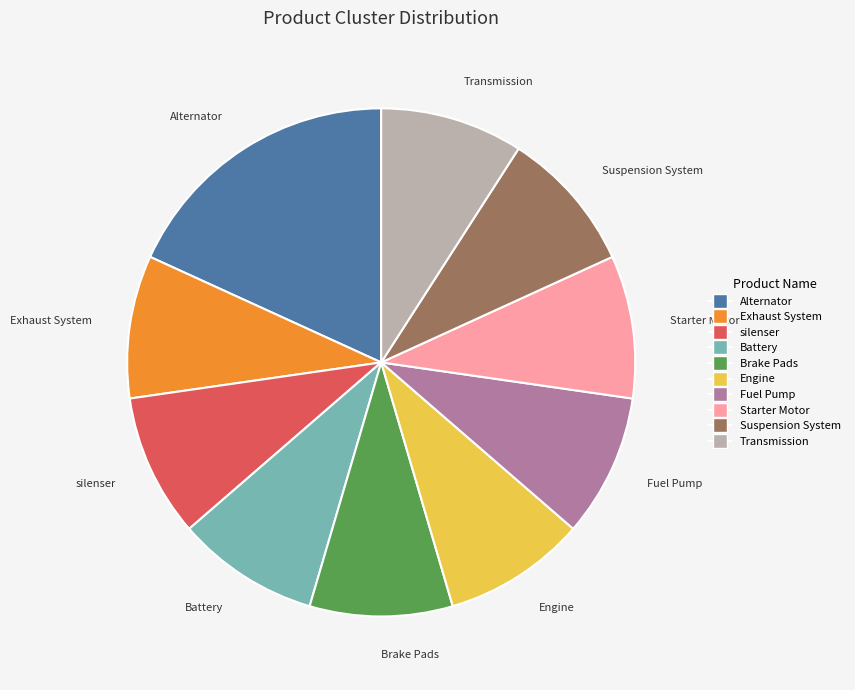

Count the number of slices in the pie.

10